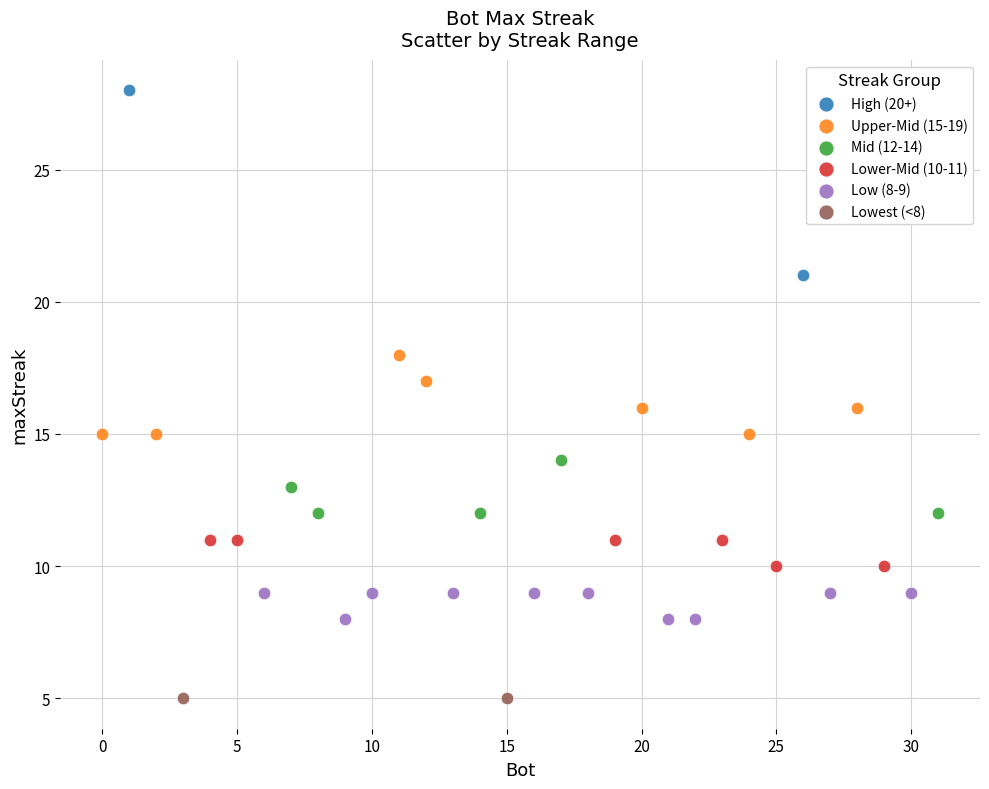

Which series reaches the minimum Y coordinate?

Lowest (<8)